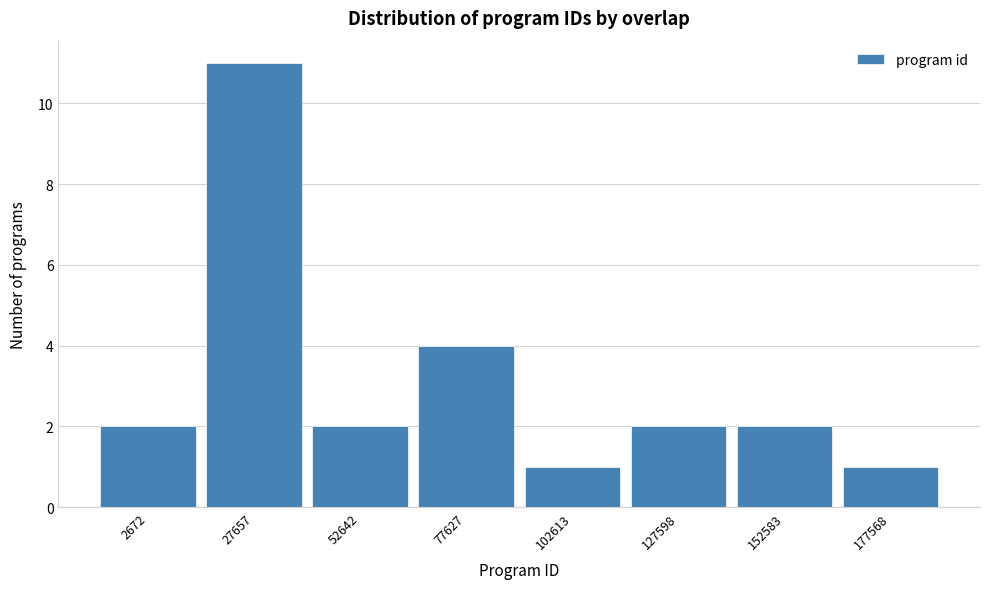

Reading right to left, what are all the values shown in this chart?

177568=1	152583=2	127598=2	102613=1	77627=4	52642=2	27657=11	2672=2